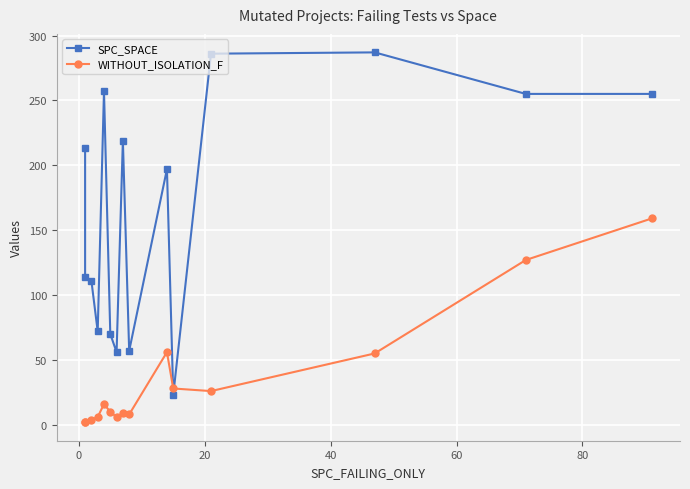

In SPC_SPACE, how many points are lower than both neighbors (excluding endpoints)?

4